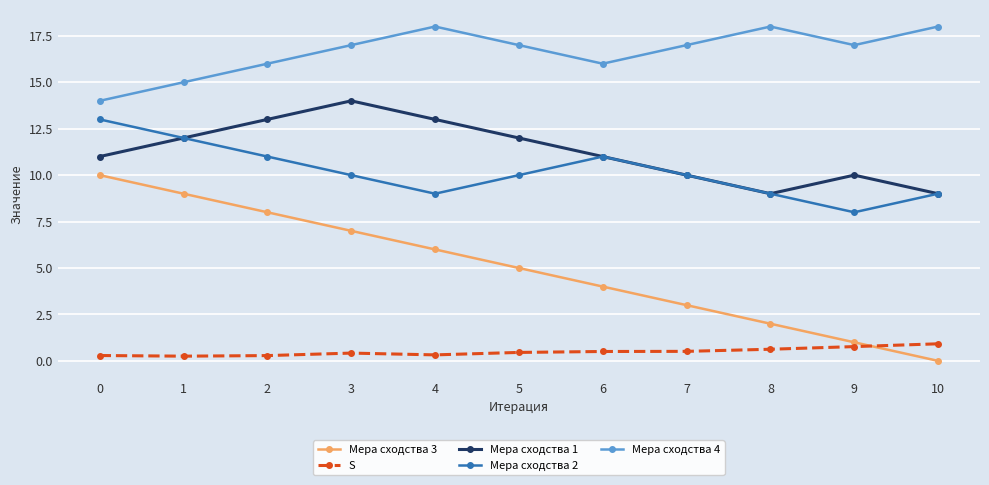

The value of Мера сходства 2 at 8 is 9.0. True or false?

True